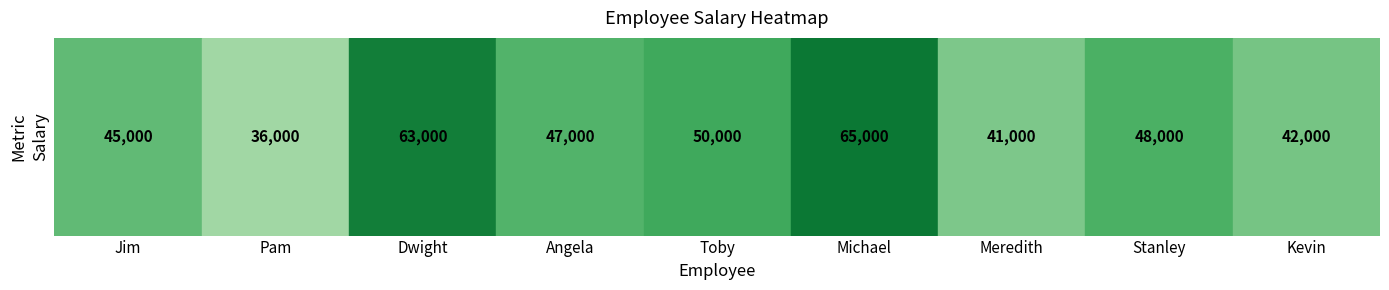

Reading left to right, list all the values displayed in this chart.

Jim=45000	Pam=36000	Dwight=63000	Angela=47000	Toby=50000	Michael=65000	Meredith=41000	Stanley=48000	Kevin=42000